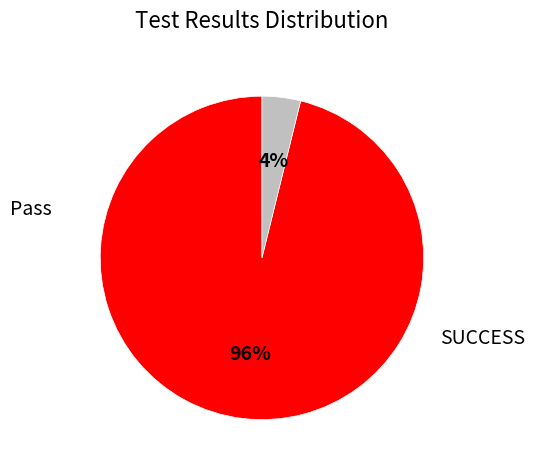

The SUCCESS slice represents 1% of the pie. True or false?

False